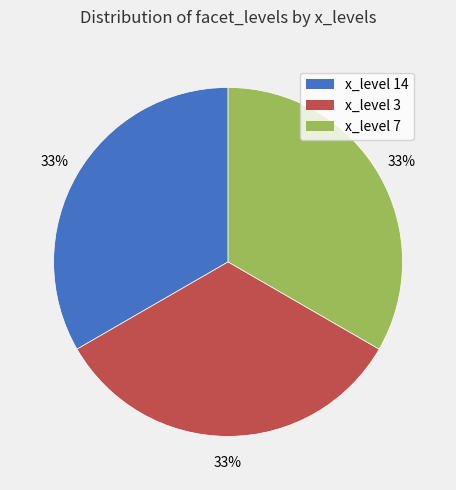

The x_level 3 slice represents 20% of the pie. True or false?

False